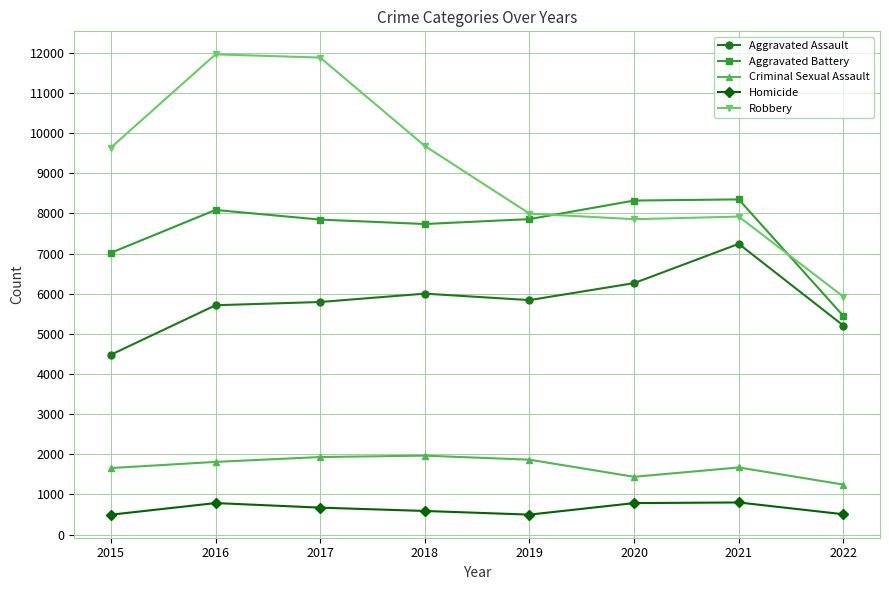

Read the Aggravated Battery value at 2018, to the nearest 50.

7750